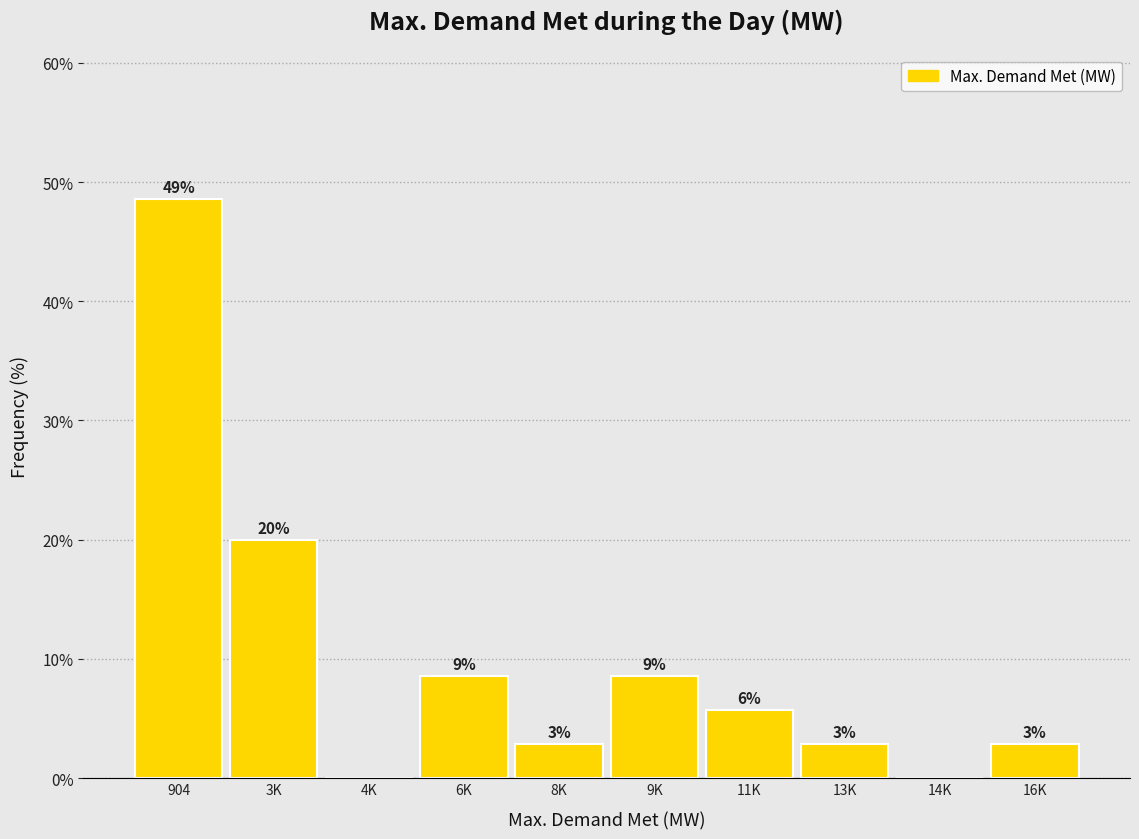

Are the bars horizontal?

No